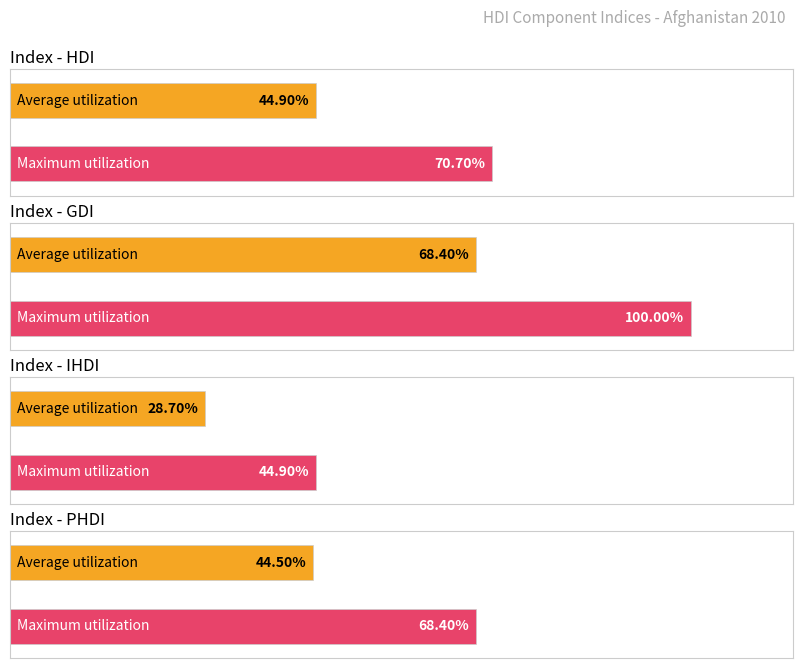

Is the value of Average utilization at GDI greater than the value of Maximum utilization at GDI?

No